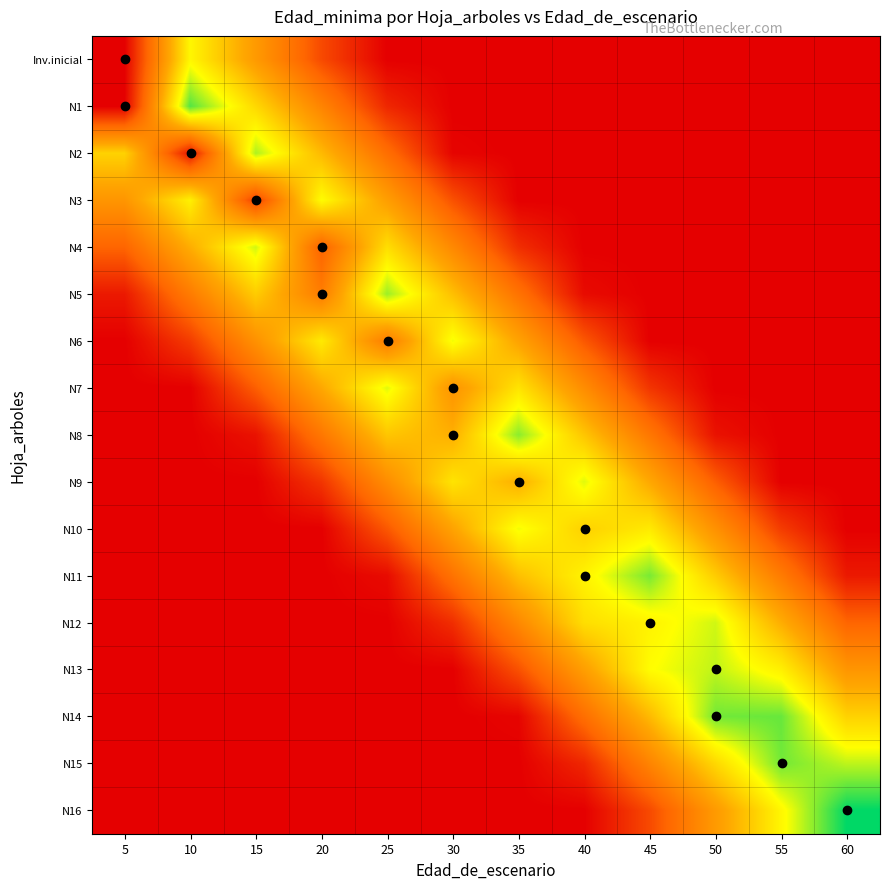

Between 60 and 20, which is larger?

20